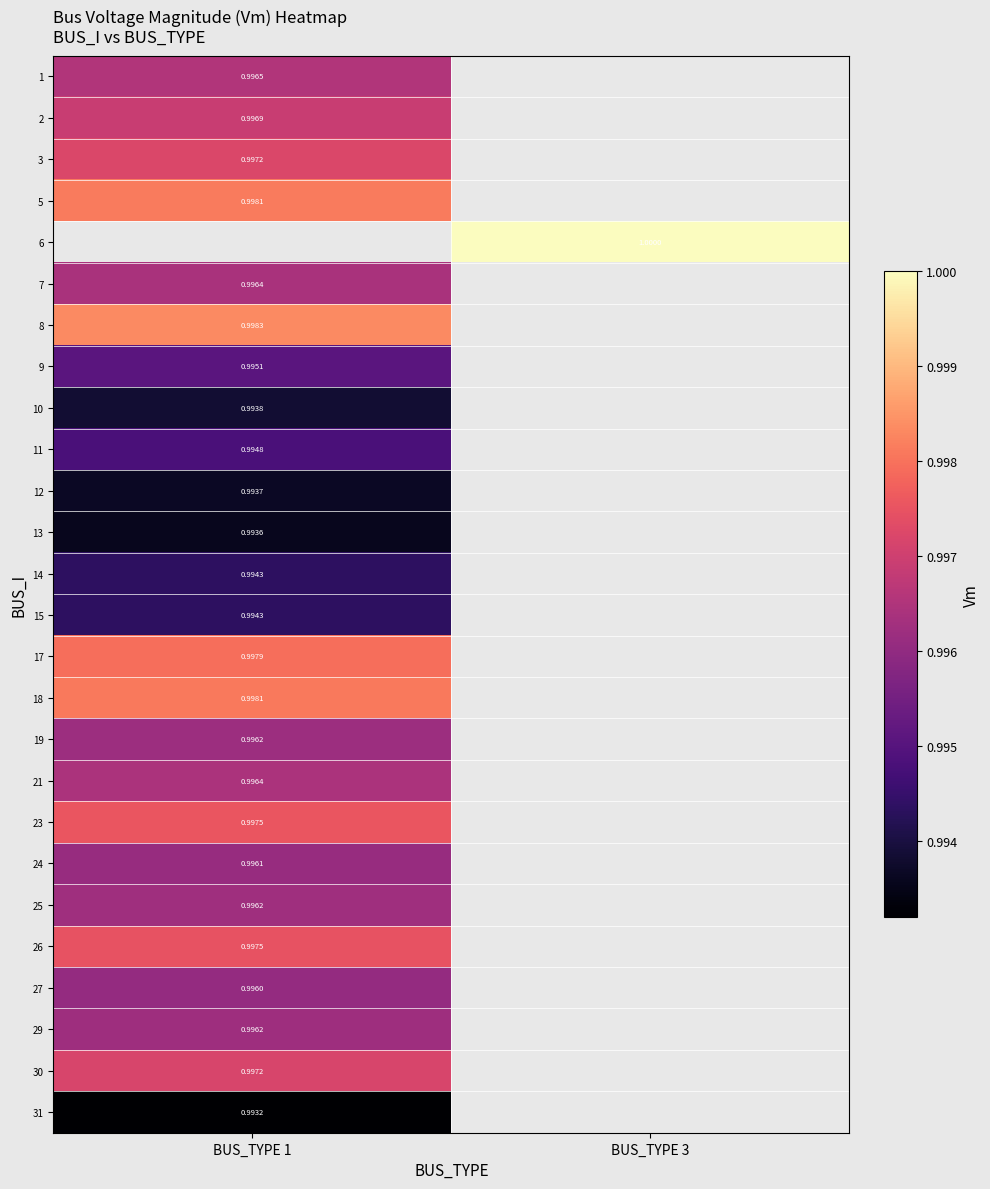

What is the minimum value shown in the chart?

1.0